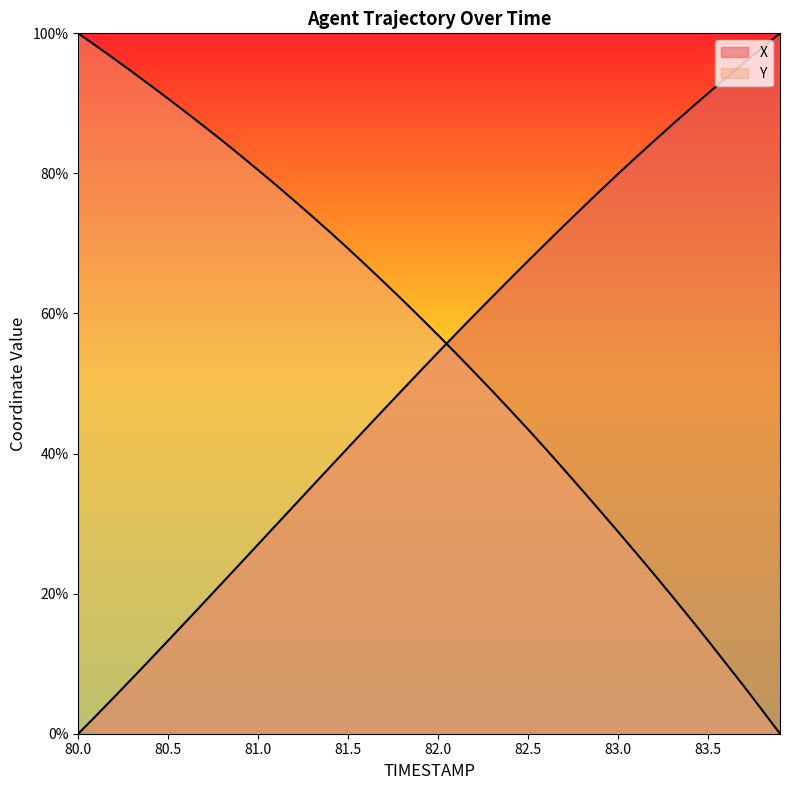

Which series ends up on top after the final intersection of Y and X?

X